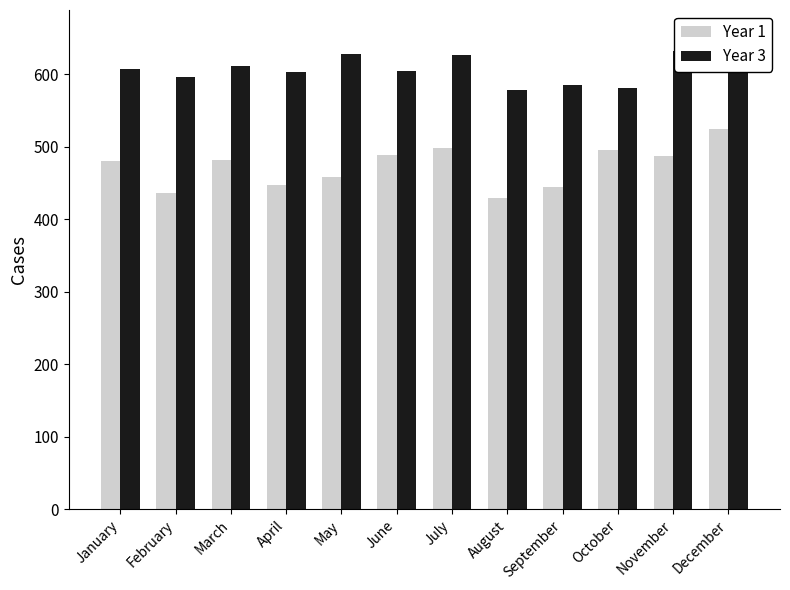

True or false: Year 1 has a value of 337 at July.

False